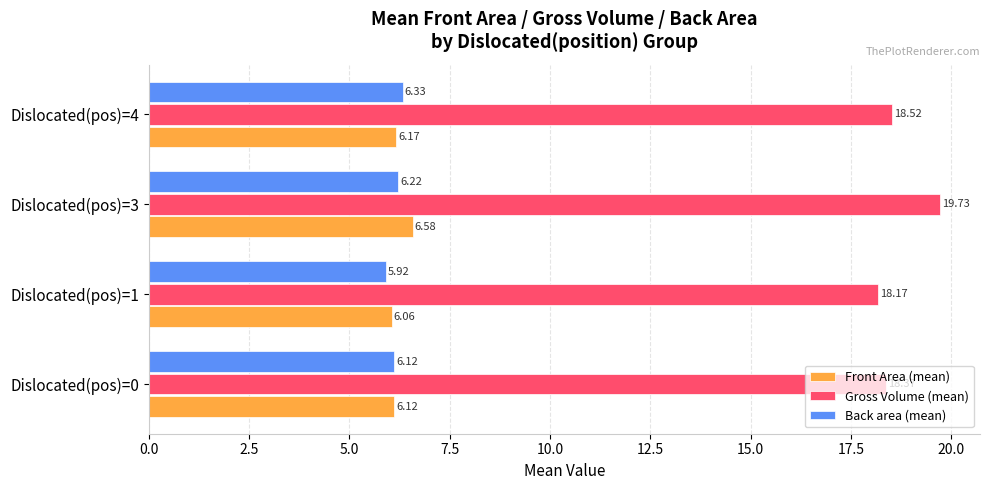

At which label does Back area (mean) reach its minimum?

Dislocated(pos)=1